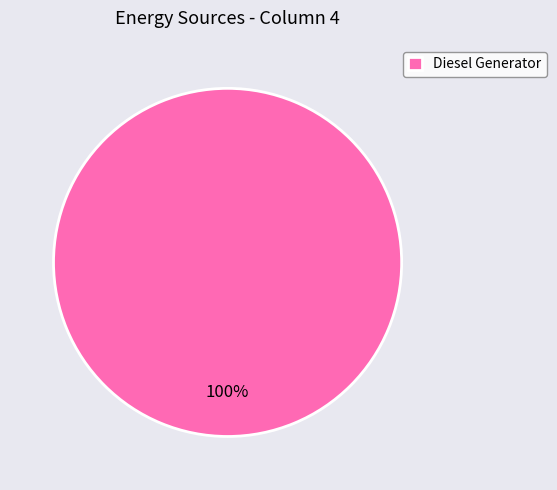

How many segments does this pie chart have?

1